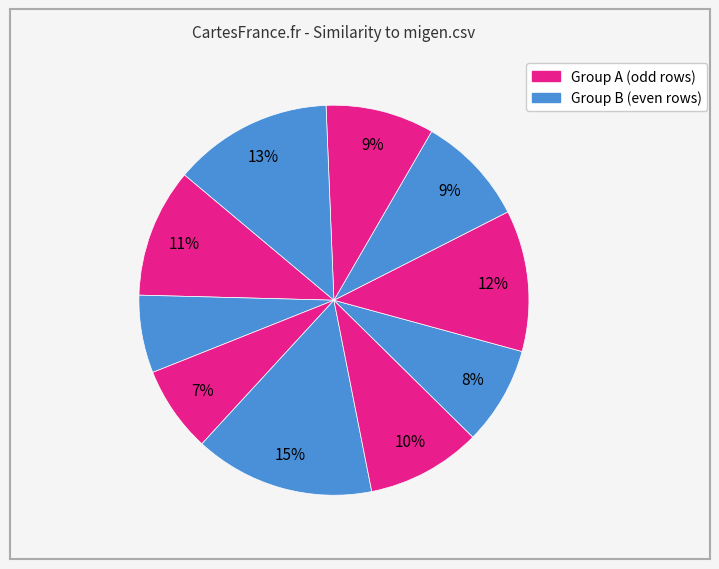

How many slices are in this pie chart?

10